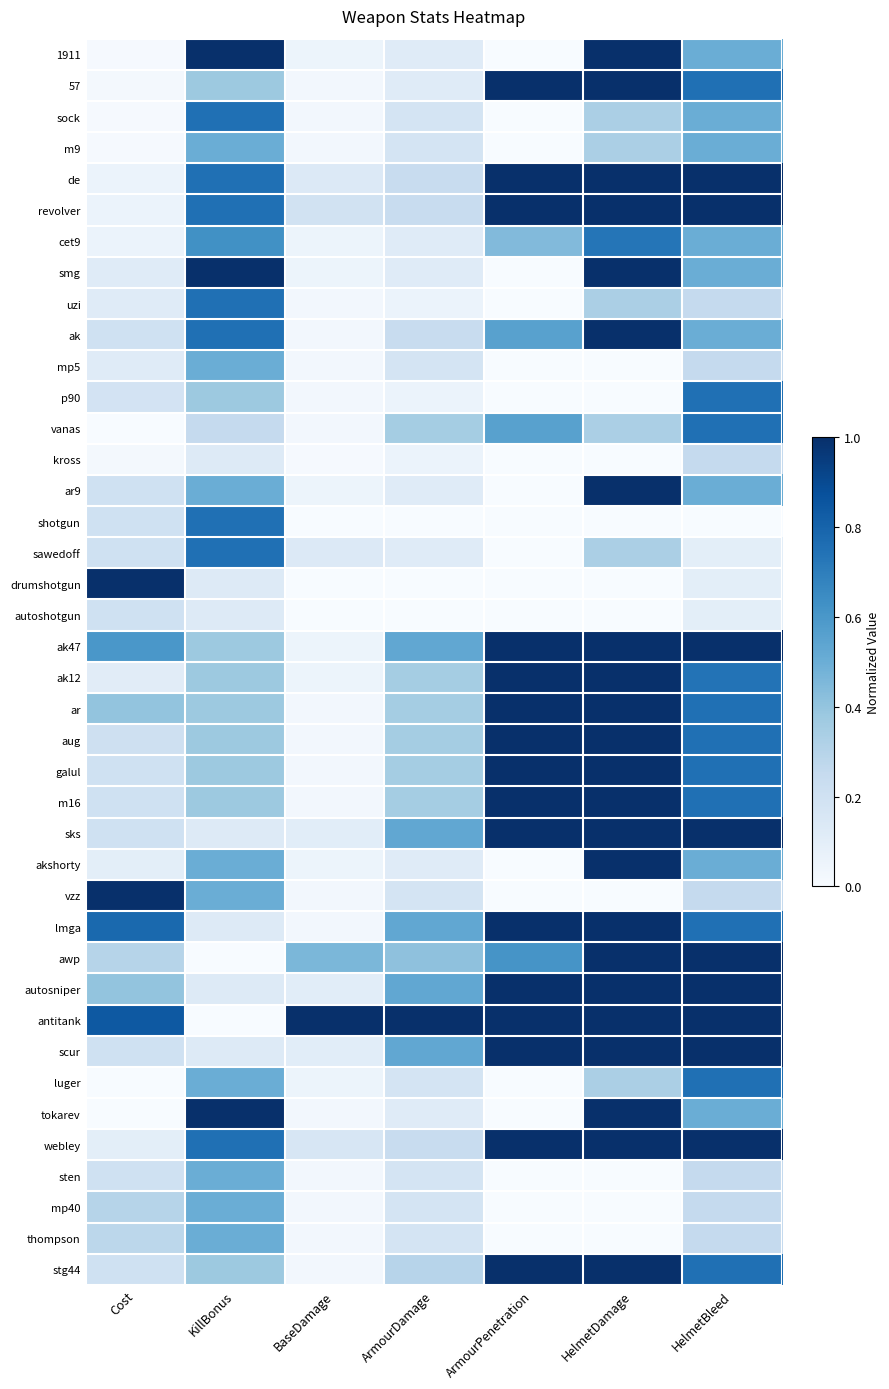

What is the greatest value displayed?

1.0